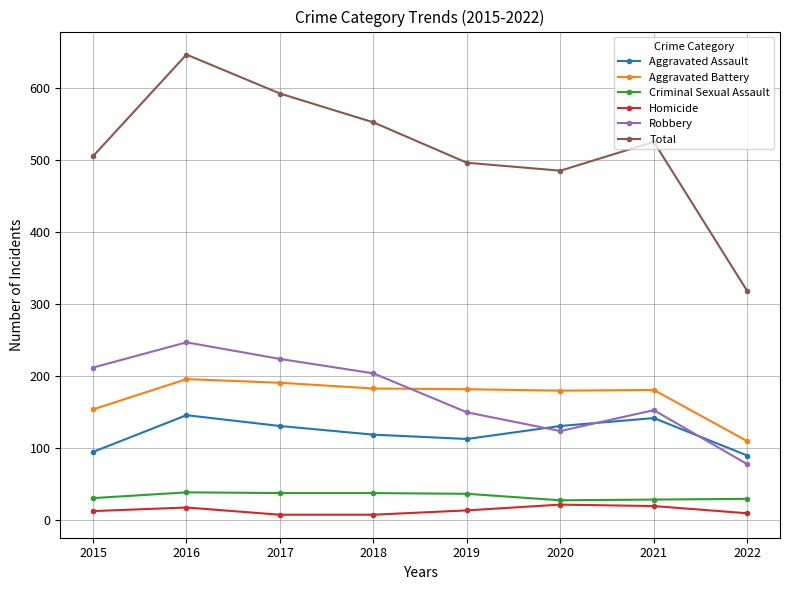

True or false: Homicide and Aggravated Battery cross at least once.

False